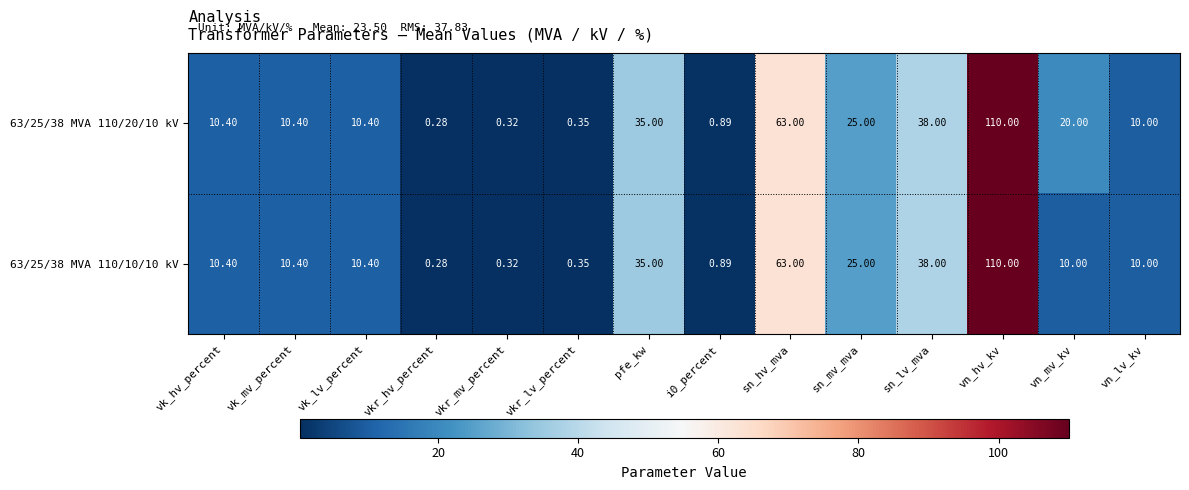

At which category is the sum across all series the highest?

vn_hv_kv